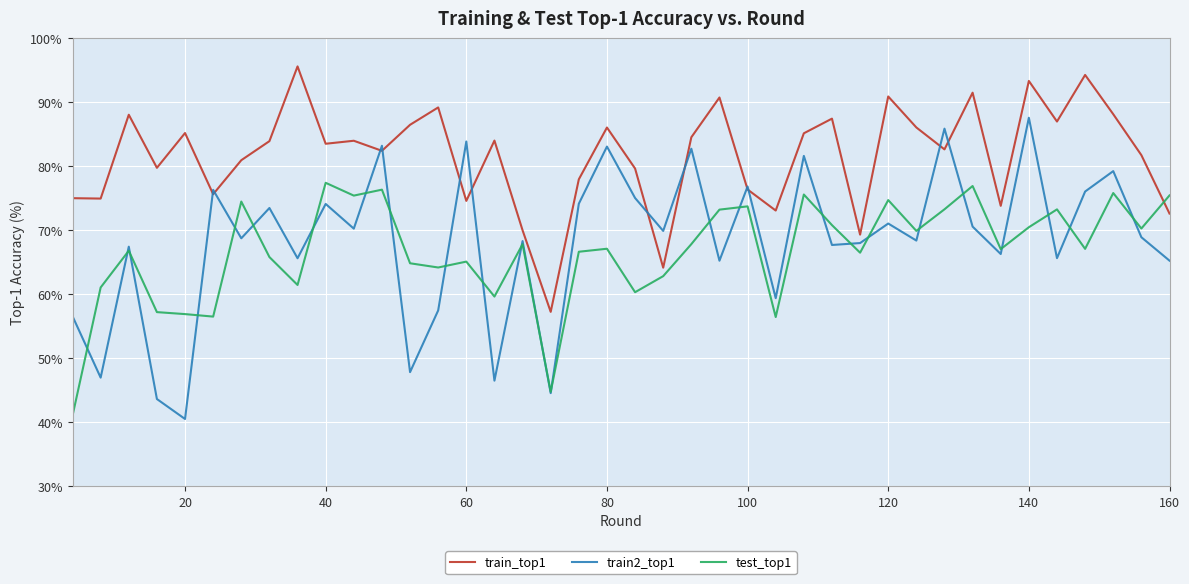

What are all the series names shown in the legend?

train_top1, train2_top1, test_top1